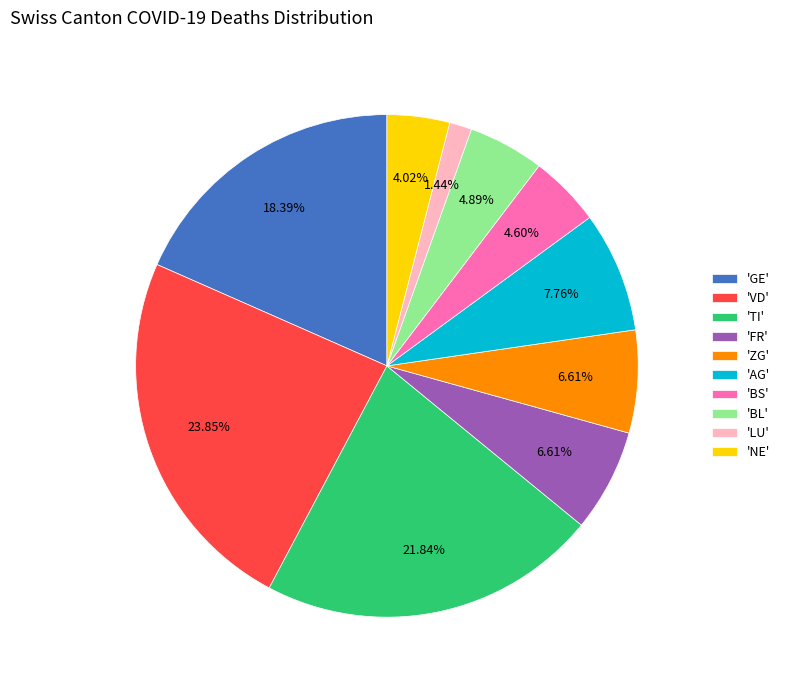

Does any single category account for the majority?

No